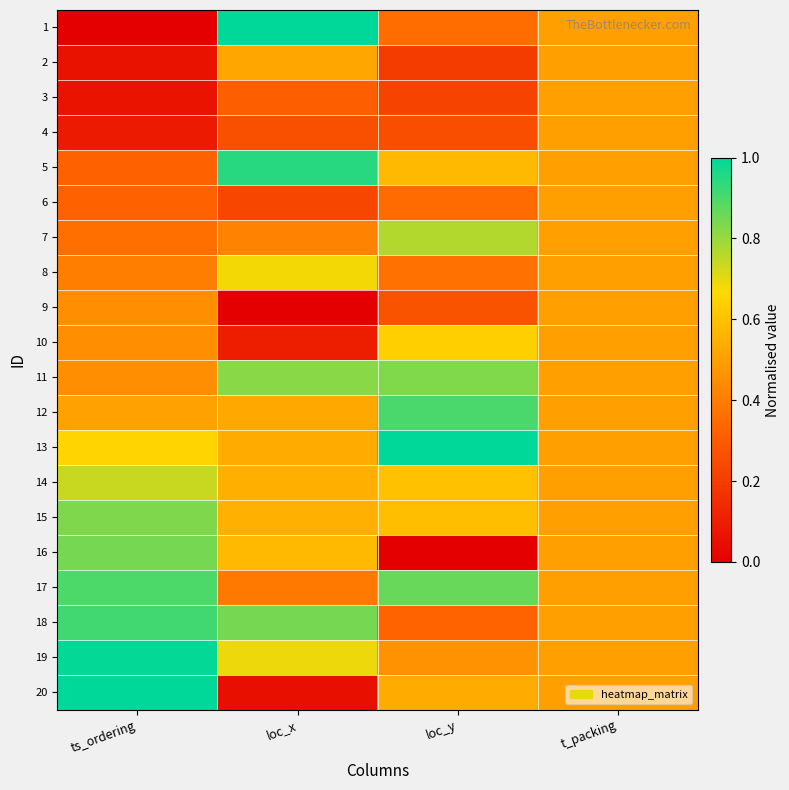

At which category does the chart reach its peak across all series?

loc_x